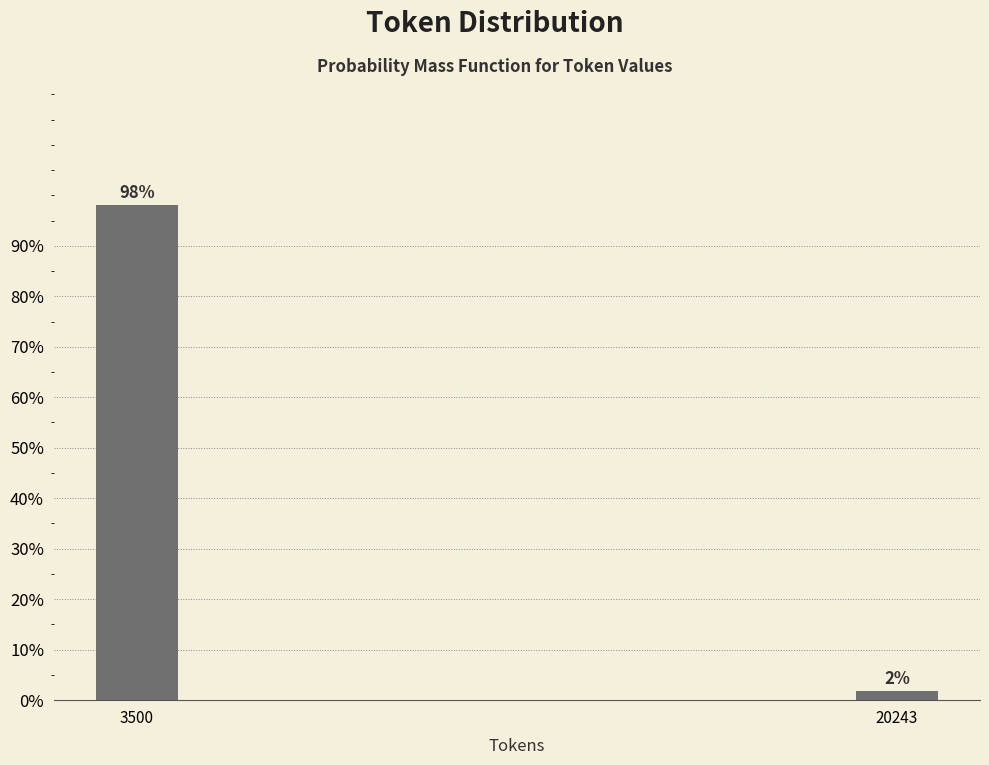

What is the sum of the values at 20243 and 3500?

100.0